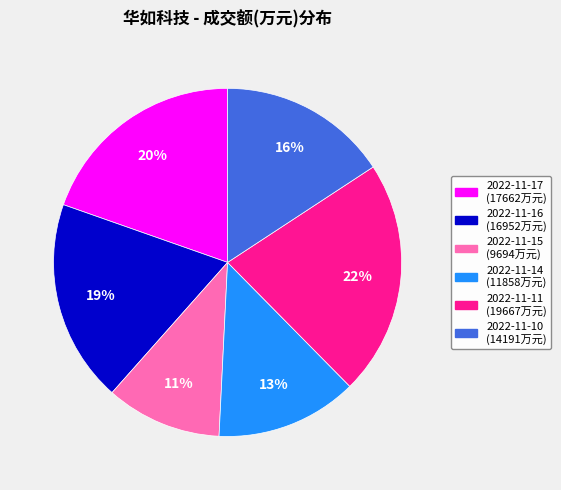

To the nearest percent, what is the average slice percentage?

17%